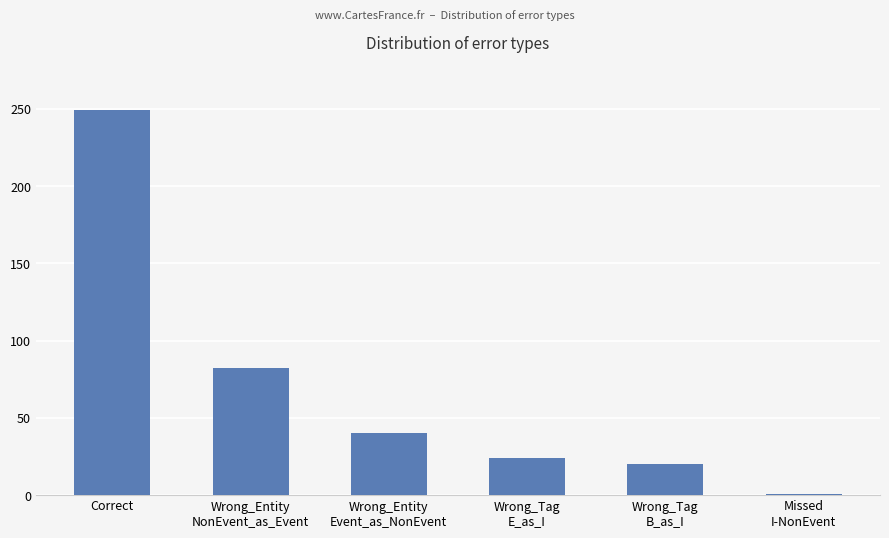

List the labels in order of value, smallest first.

Missed
I-NonEvent, Wrong_Tag
B_as_I, Wrong_Tag
E_as_I, Wrong_Entity
Event_as_NonEvent, Wrong_Entity
NonEvent_as_Event, Correct